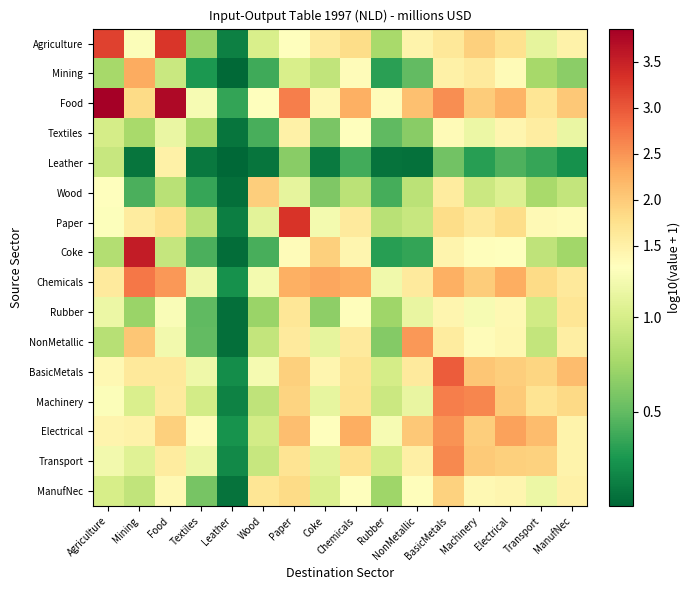

Reading right to left, what are all the values shown in this chart?

Agriculture: ManufNec=1.5	Transport=1.1	Electrical=1.7	Machinery=1.9	BasicMetals=1.6	NonMetallic=1.4	Rubber=0.8	Chemicals=1.8	Coke=1.6	Paper=1.3	Wood=1.0	Leather=0.1	Textiles=0.7	Food=3.3	Mining=1.2	Agriculture=3.2
Mining: ManufNec=0.7	Transport=0.8	Electrical=1.3	Machinery=1.6	BasicMetals=1.5	NonMetallic=0.5	Rubber=0.3	Chemicals=1.3	Coke=0.9	Paper=1.0	Wood=0.4	Leather=0.0	Textiles=0.3	Food=0.9	Mining=2.3	Agriculture=0.8
Food: ManufNec=2.0	Transport=1.7	Electrical=2.2	Machinery=2.0	BasicMetals=2.6	NonMetallic=2.1	Rubber=1.3	Chemicals=2.3	Coke=1.4	Paper=2.7	Wood=1.3	Leather=0.3	Textiles=1.2	Food=3.7	Mining=1.8	Agriculture=3.9
Textiles: ManufNec=1.1	Transport=1.6	Electrical=1.4	Machinery=1.1	BasicMetals=1.3	NonMetallic=0.7	Rubber=0.5	Chemicals=1.3	Coke=0.6	Paper=1.5	Wood=0.4	Leather=0.1	Textiles=0.8	Food=1.1	Mining=0.8	Agriculture=1.0
Leather: ManufNec=0.2	Transport=0.4	Electrical=0.4	Machinery=0.3	BasicMetals=0.6	NonMetallic=0.1	Rubber=0.1	Chemicals=0.4	Coke=0.1	Paper=0.6	Wood=0.1	Leather=0.0	Textiles=0.1	Food=1.5	Mining=0.1	Agriculture=0.9
Wood: ManufNec=0.9	Transport=0.8	Electrical=1.0	Machinery=0.9	BasicMetals=1.6	NonMetallic=0.9	Rubber=0.4	Chemicals=0.9	Coke=0.6	Paper=1.1	Wood=2.0	Leather=0.1	Textiles=0.4	Food=0.9	Mining=0.4	Agriculture=1.3
Paper: ManufNec=1.3	Transport=1.4	Electrical=1.8	Machinery=1.6	BasicMetals=1.8	NonMetallic=0.9	Rubber=0.9	Chemicals=1.6	Coke=1.2	Paper=3.3	Wood=1.1	Leather=0.1	Textiles=0.9	Food=1.8	Mining=1.6	Agriculture=1.3
Coke: ManufNec=0.7	Transport=0.9	Electrical=1.3	Machinery=1.3	BasicMetals=1.4	NonMetallic=0.3	Rubber=0.3	Chemicals=1.4	Coke=1.9	Paper=1.3	Wood=0.4	Leather=0.0	Textiles=0.4	Food=0.9	Mining=3.5	Agriculture=0.8
Chemicals: ManufNec=1.6	Transport=1.8	Electrical=2.3	Machinery=2.0	BasicMetals=2.3	NonMetallic=1.6	Rubber=1.2	Chemicals=2.3	Coke=2.4	Paper=2.3	Wood=1.2	Leather=0.2	Textiles=1.2	Food=2.5	Mining=2.7	Agriculture=1.6
Rubber: ManufNec=1.7	Transport=1.0	Electrical=1.4	Machinery=1.2	BasicMetals=1.4	NonMetallic=1.1	Rubber=0.7	Chemicals=1.3	Coke=0.7	Paper=1.7	Wood=0.7	Leather=0.0	Textiles=0.5	Food=1.2	Mining=0.7	Agriculture=1.1
NonMetallic: ManufNec=1.5	Transport=0.9	Electrical=1.4	Machinery=1.3	BasicMetals=1.6	NonMetallic=2.5	Rubber=0.6	Chemicals=1.6	Coke=1.1	Paper=1.6	Wood=0.9	Leather=0.0	Textiles=0.5	Food=1.2	Mining=2.0	Agriculture=0.8
BasicMetals: ManufNec=2.1	Transport=1.9	Electrical=2.0	Machinery=2.0	BasicMetals=3.0	NonMetallic=1.6	Rubber=1.0	Chemicals=1.7	Coke=1.4	Paper=1.9	Wood=1.2	Leather=0.2	Textiles=1.2	Food=1.6	Mining=1.6	Agriculture=1.4
Machinery: ManufNec=1.8	Transport=1.7	Electrical=2.0	Machinery=2.6	BasicMetals=2.7	NonMetallic=1.1	Rubber=0.9	Chemicals=1.7	Coke=1.1	Paper=1.9	Wood=0.9	Leather=0.1	Textiles=1.0	Food=1.6	Mining=1.0	Agriculture=1.2
Electrical: ManufNec=1.5	Transport=2.1	Electrical=2.4	Machinery=2.0	BasicMetals=2.5	NonMetallic=2.0	Rubber=1.2	Chemicals=2.3	Coke=1.3	Paper=2.1	Wood=1.0	Leather=0.2	Textiles=1.3	Food=1.9	Mining=1.5	Agriculture=1.4
Transport: ManufNec=1.4	Transport=1.9	Electrical=1.9	Machinery=2.0	BasicMetals=2.6	NonMetallic=1.5	Rubber=1.0	Chemicals=1.7	Coke=1.1	Paper=1.7	Wood=0.9	Leather=0.2	Textiles=1.1	Food=1.6	Mining=1.1	Agriculture=1.2
ManufNec: ManufNec=1.5	Transport=1.1	Electrical=1.4	Machinery=1.4	BasicMetals=1.9	NonMetallic=1.3	Rubber=0.7	Chemicals=1.3	Coke=1.0	Paper=1.8	Wood=1.7	Leather=0.1	Textiles=0.6	Food=1.4	Mining=0.9	Agriculture=1.0